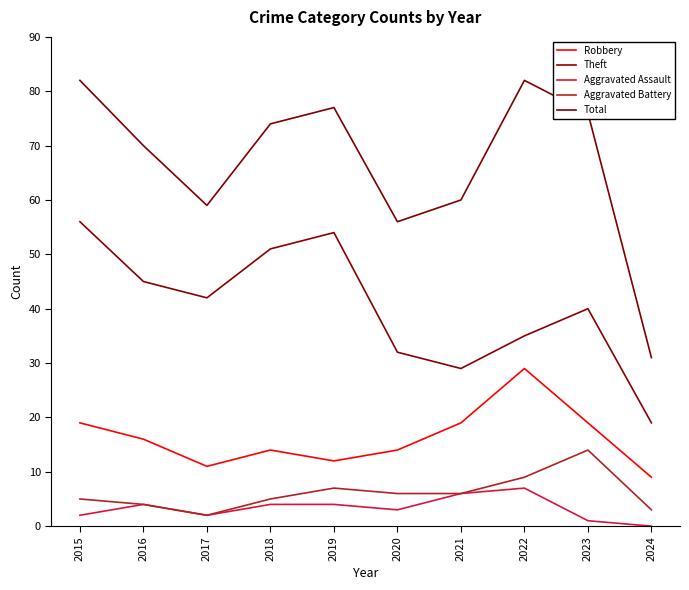

Where does the Aggravated Assault series first go above 4?

2021